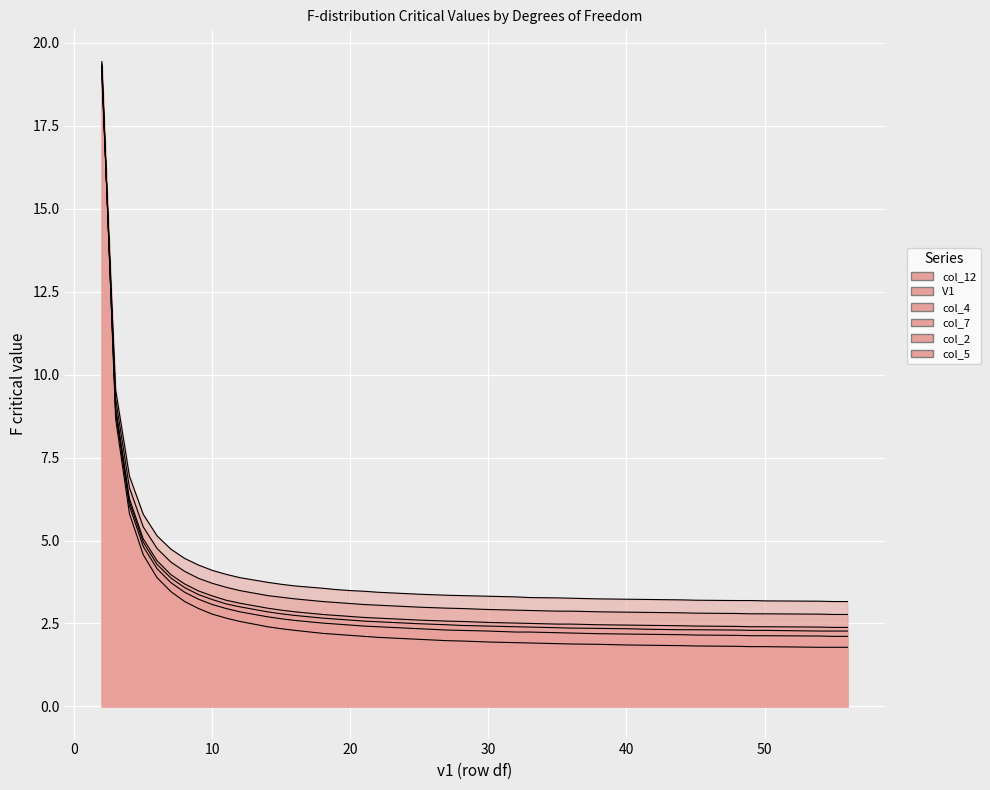

Which series has the largest total across all categories?

V1 